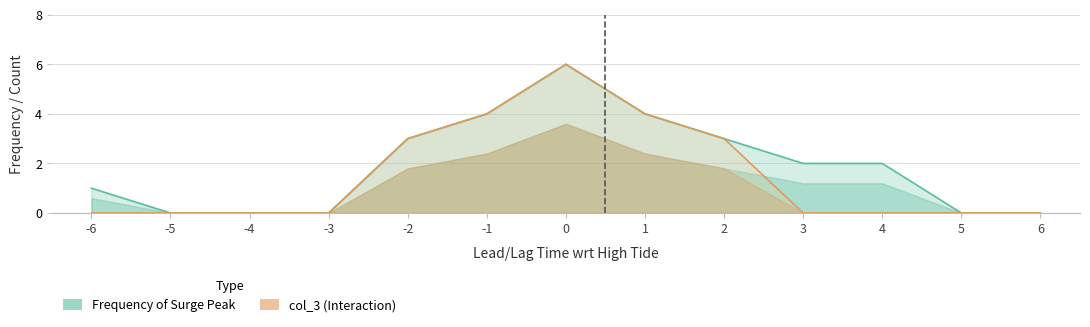

List the series in order of their overall mean, highest first.

Frequency of Surge Peak, col_3 (Interaction)